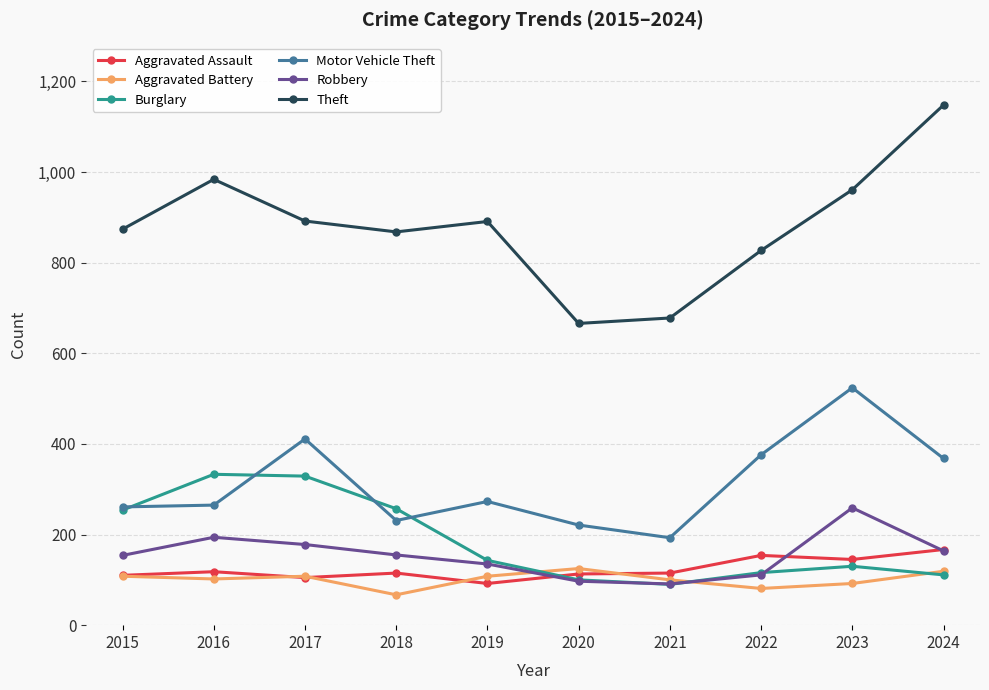

True or false: Motor Vehicle Theft and Robbery cross at least once.

False